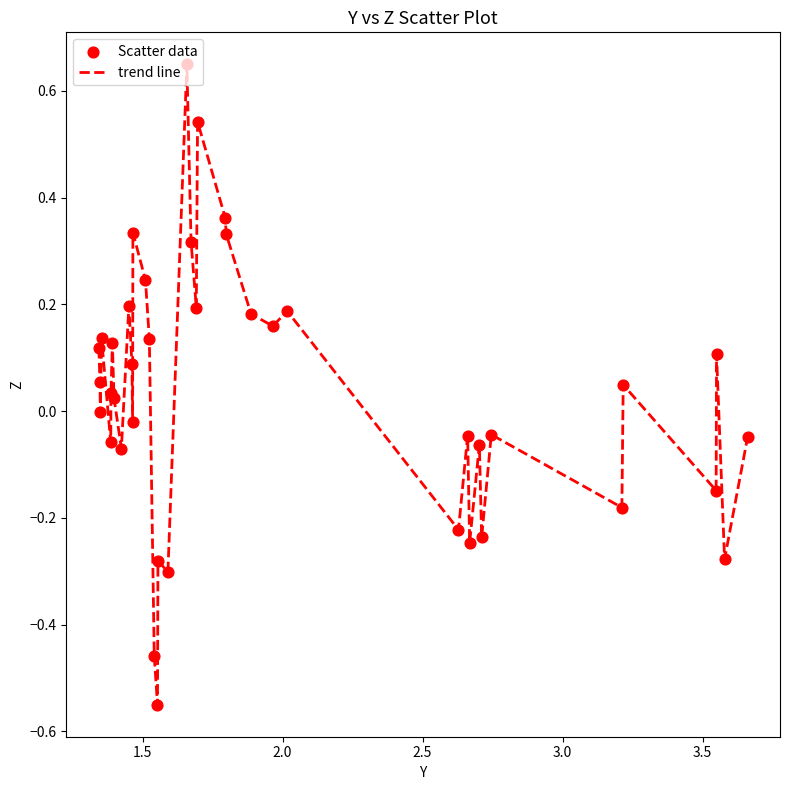

What is the difference between the maximum and minimum values?

1.2